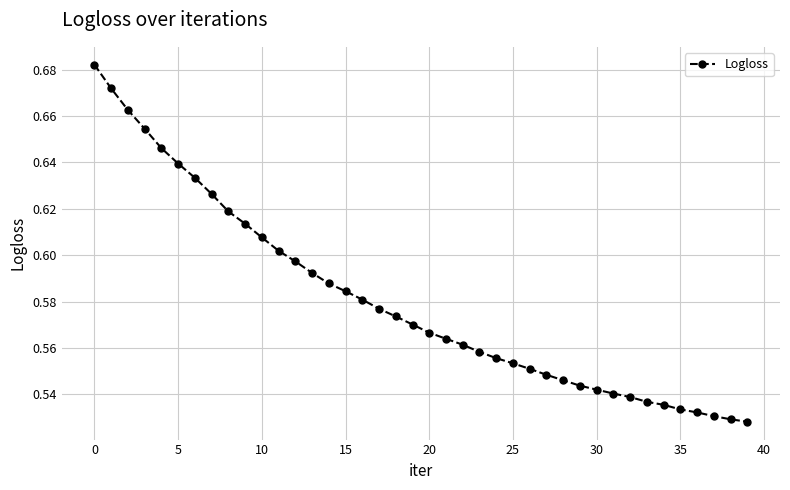

Count the values in the range 0 to 1.

40